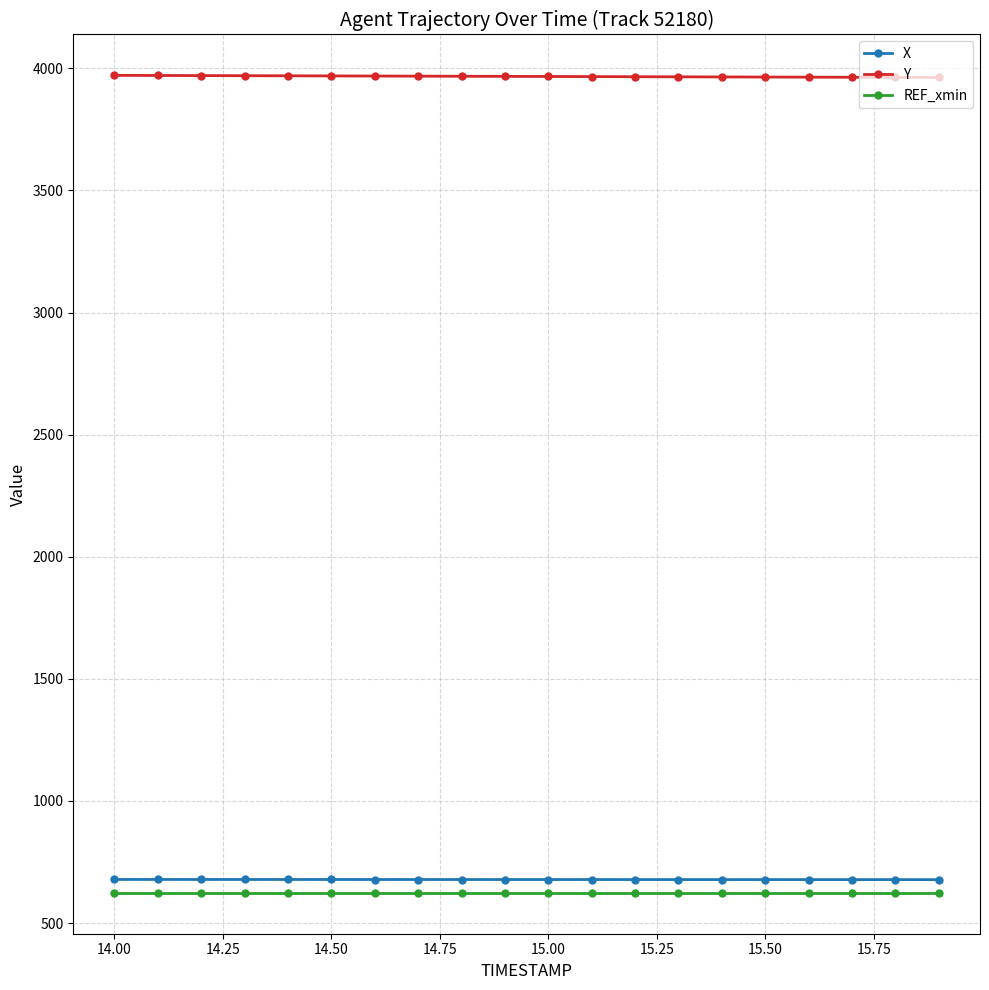

What is the greatest value displayed?

3971.4